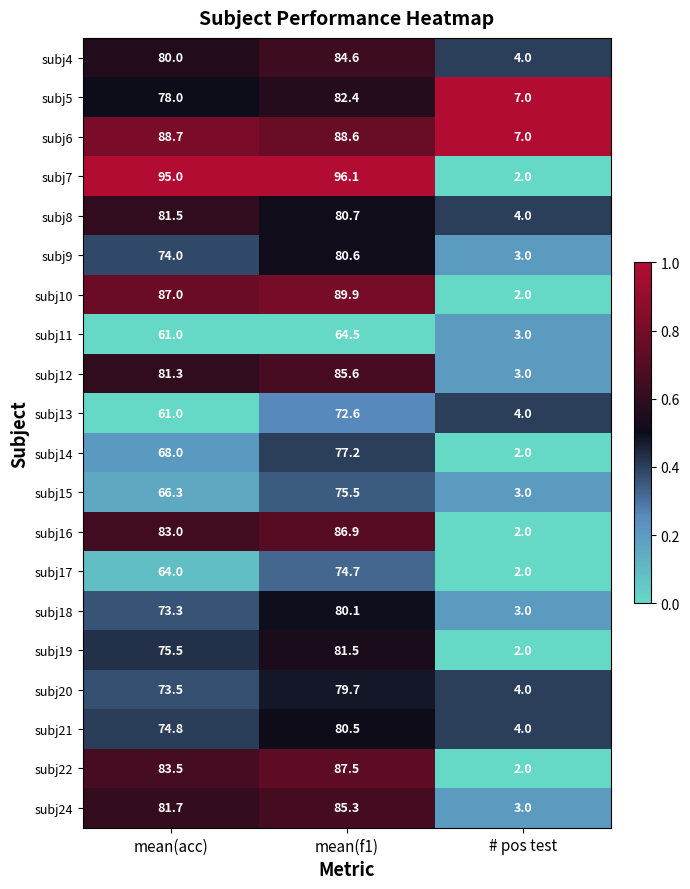

What is the spread (max minus min) of values at mean(f1)?

31.6